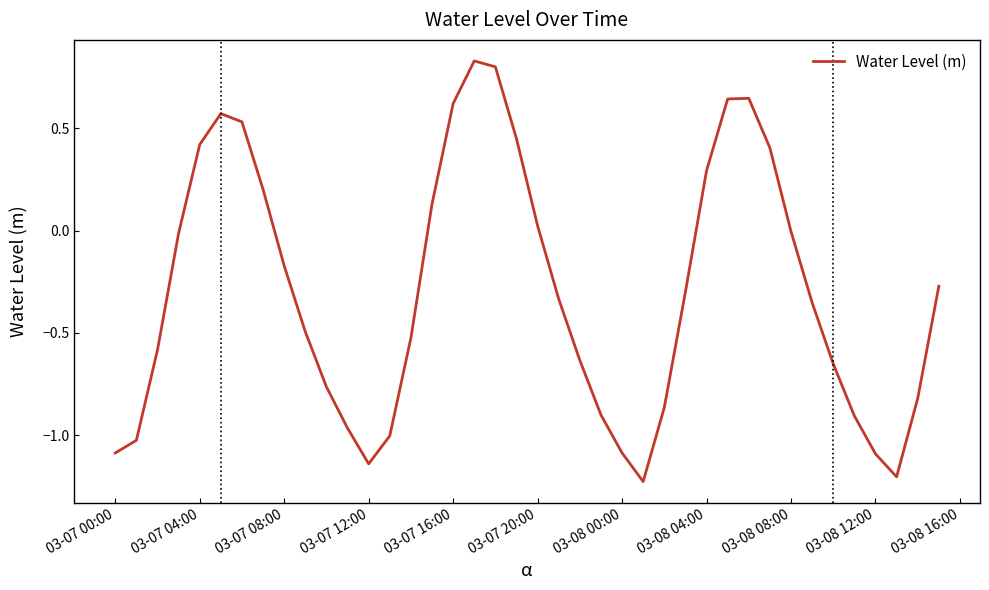

At which category does the data reach its first local valley?

03-07 12:00